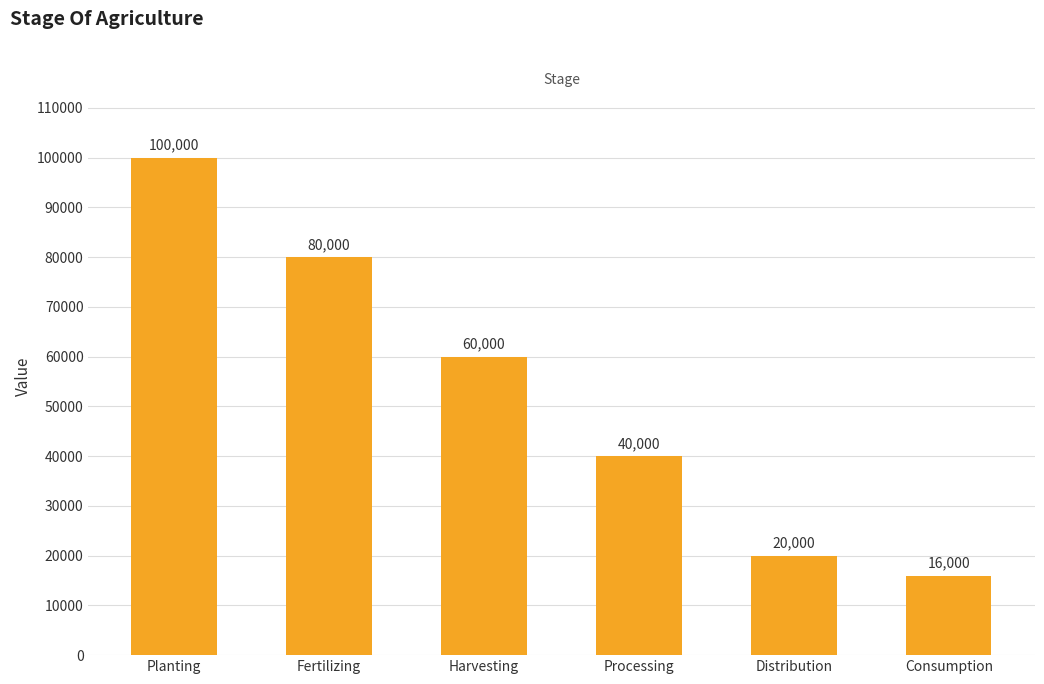

How many values are below 60000?

3